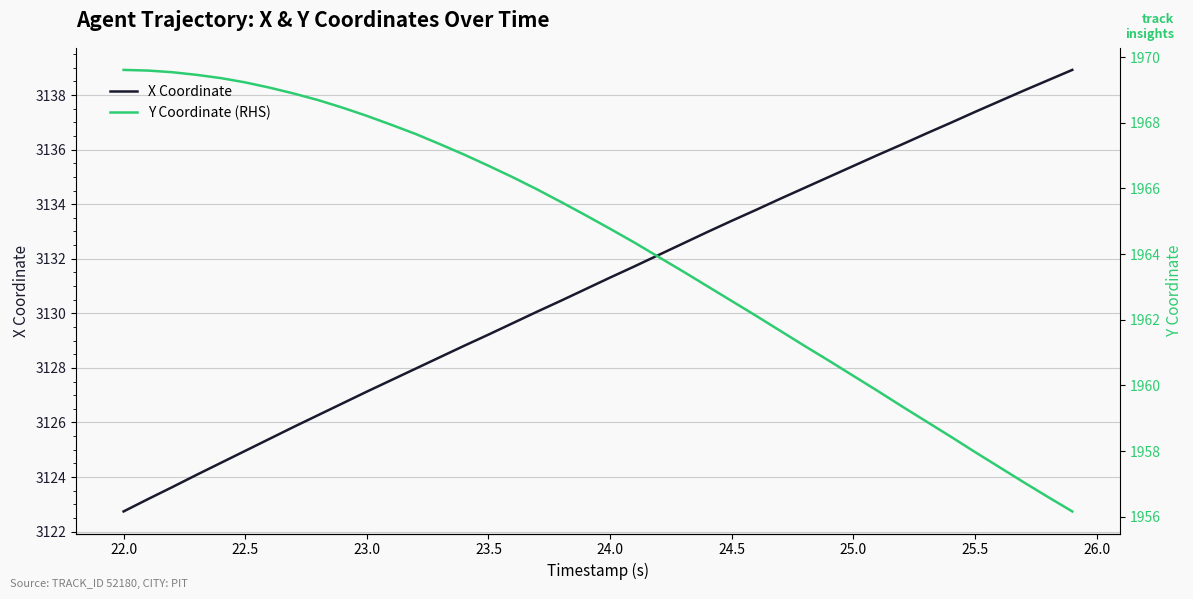

At which label does X Coordinate reach its minimum?

22.0